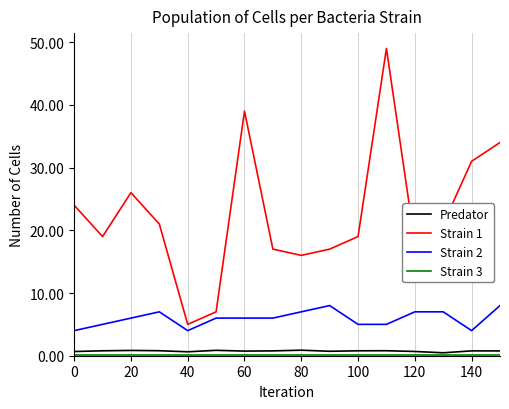

True or false: Strain 2 and Predator intersect in this chart.

False